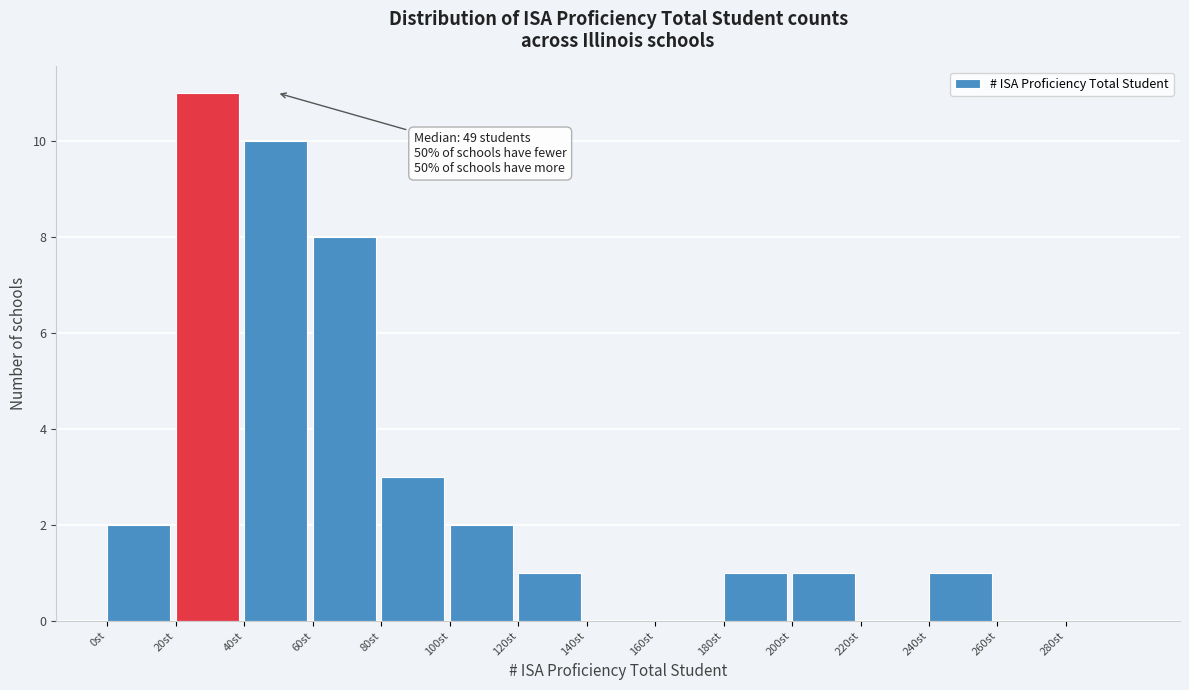

Over which range of the x-axis is the bar tallest?

20 to 40